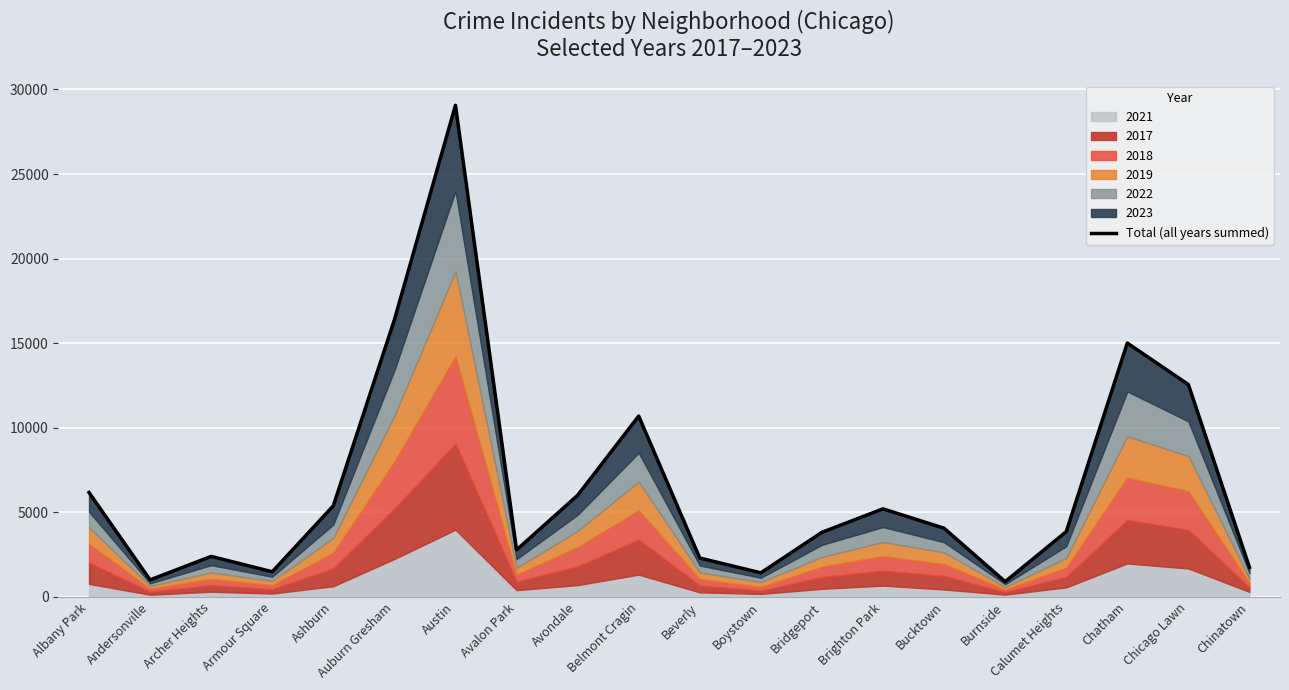

How many interior local valleys (lower than both neighbors) does the data have?

5